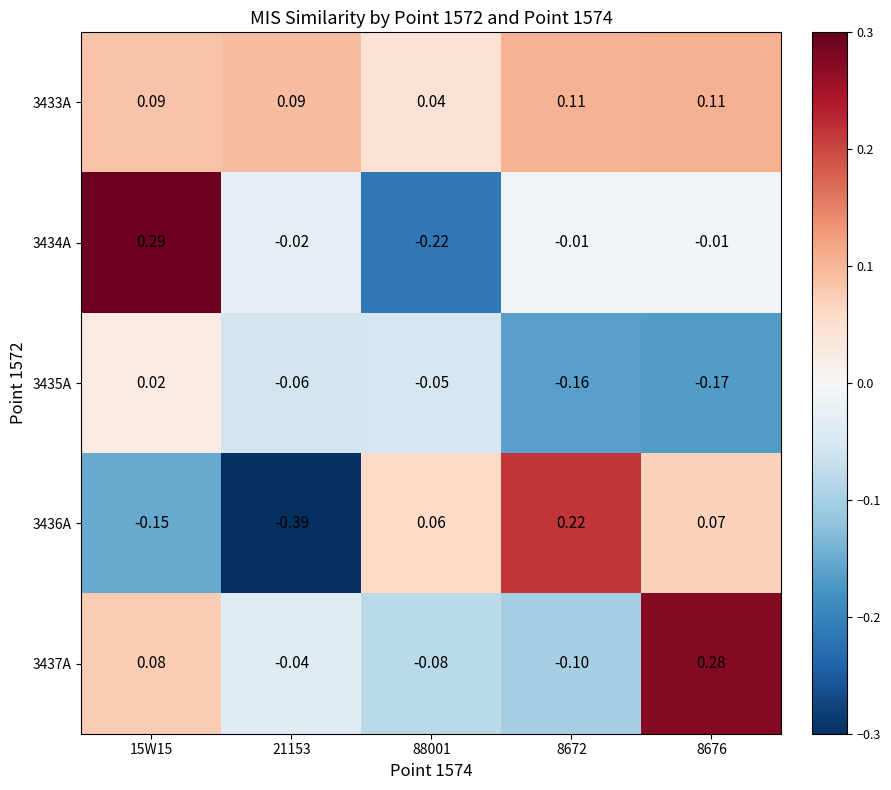

Reading right to left, extract all data points from this chart.

3433A: 8676=0.1	8672=0.1	88001=0.0	21153=0.1	15W15=0.1
3434A: 8676=-0.0	8672=-0.0	88001=-0.2	21153=-0.0	15W15=0.3
3435A: 8676=-0.2	8672=-0.2	88001=-0.1	21153=-0.1	15W15=0.0
3436A: 8676=0.1	8672=0.2	88001=0.1	21153=-0.4	15W15=-0.1
3437A: 8676=0.3	8672=-0.1	88001=-0.1	21153=-0.0	15W15=0.1